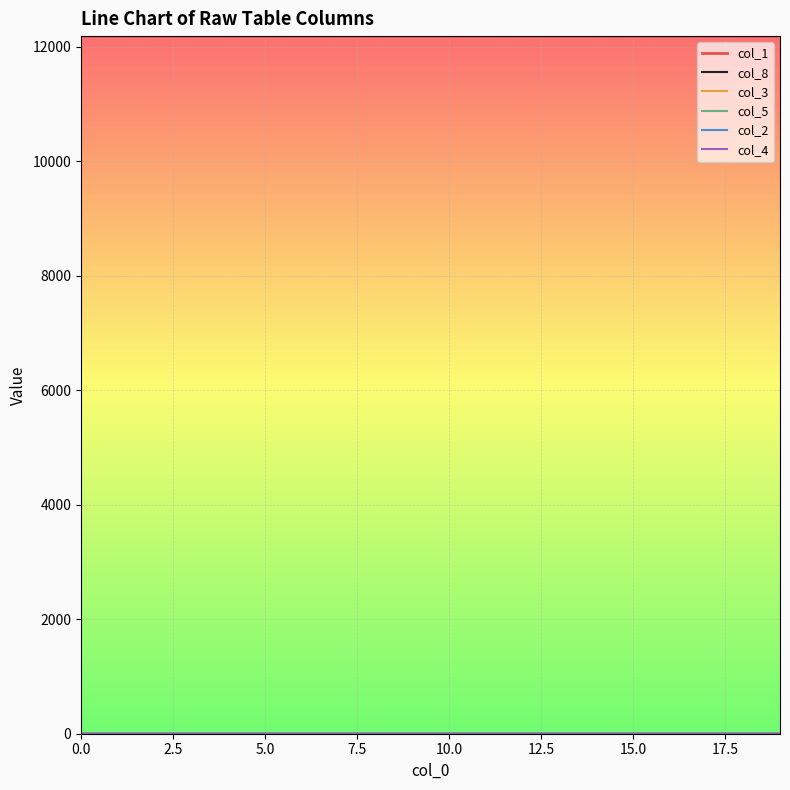

Which series has the largest total across all categories?

col_1